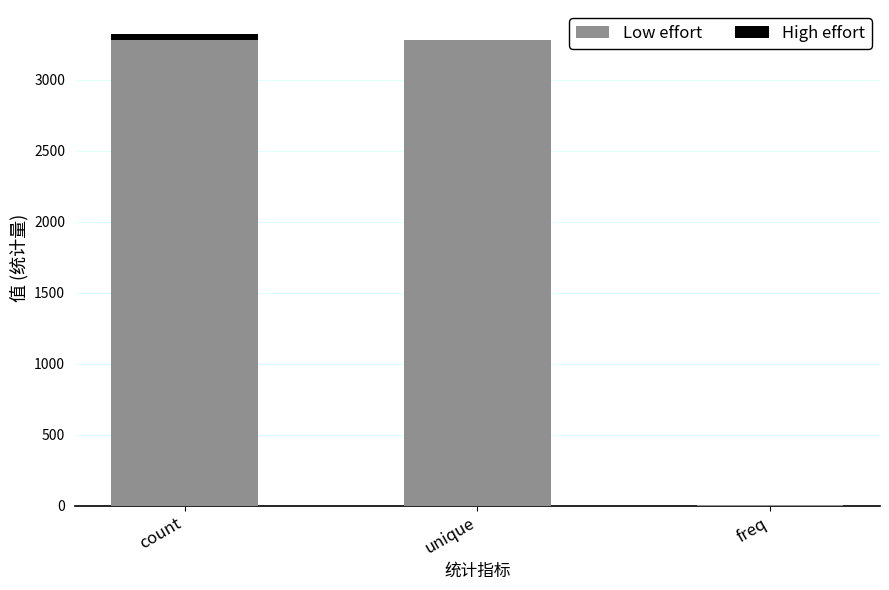

The value of Low effort at freq is 2. True or false?

True